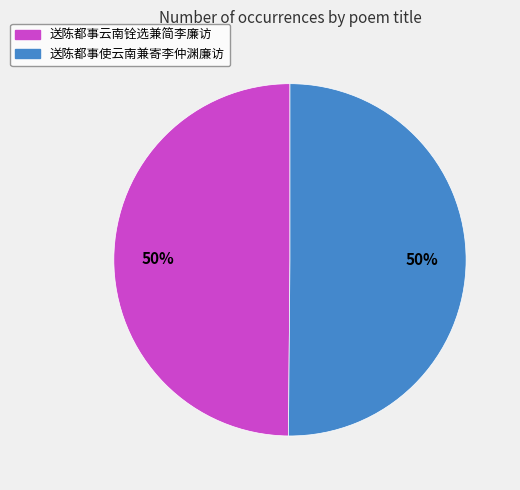

Approximately how many times larger is the value at 送陈都事使云南兼寄李仲渊廉访 compared to 送陈都事云南铨选兼简李廉访?

1.0